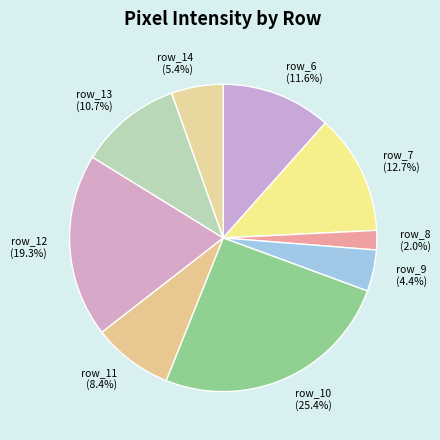

How many slices are in this pie chart?

9